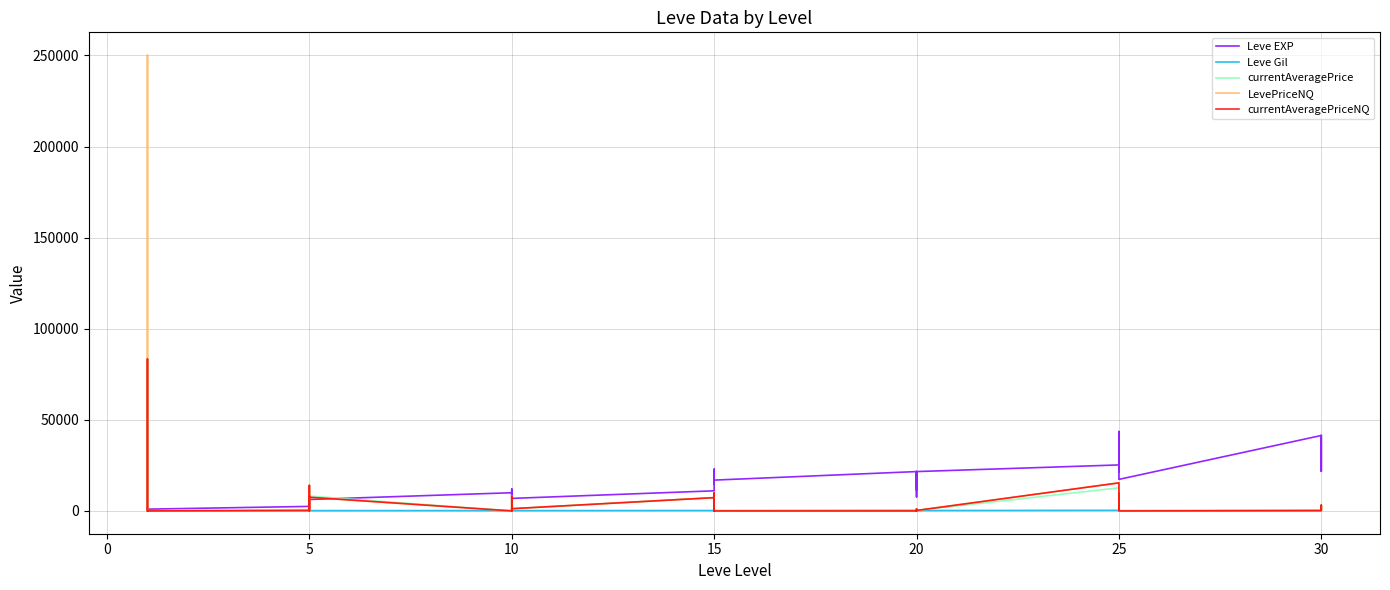

True or false: Leve EXP and Leve Gil cross at least once.

False